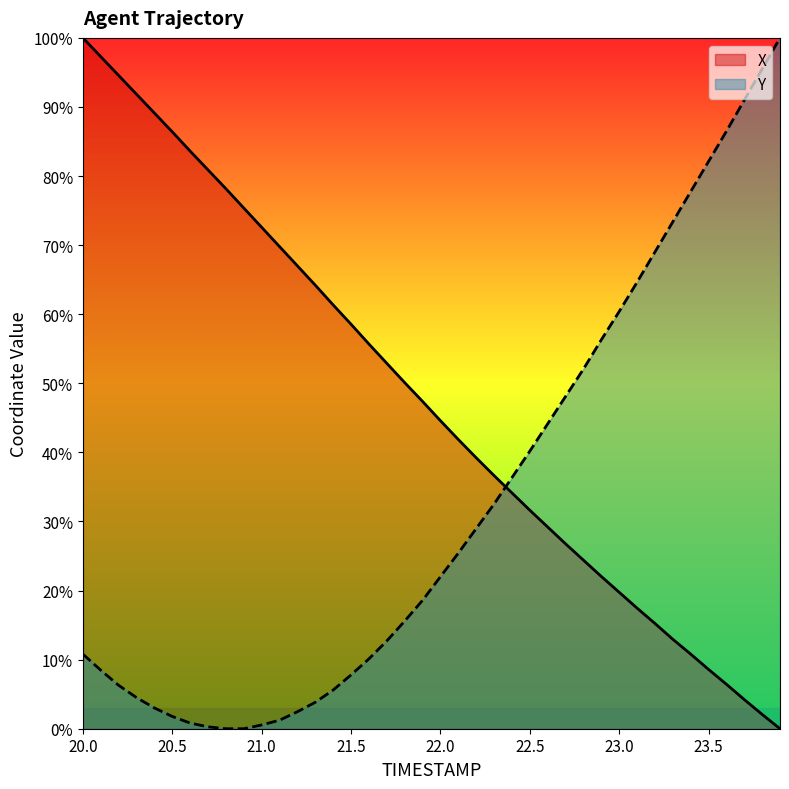

Where do X and Y first cross each other?

22.3 and 22.4